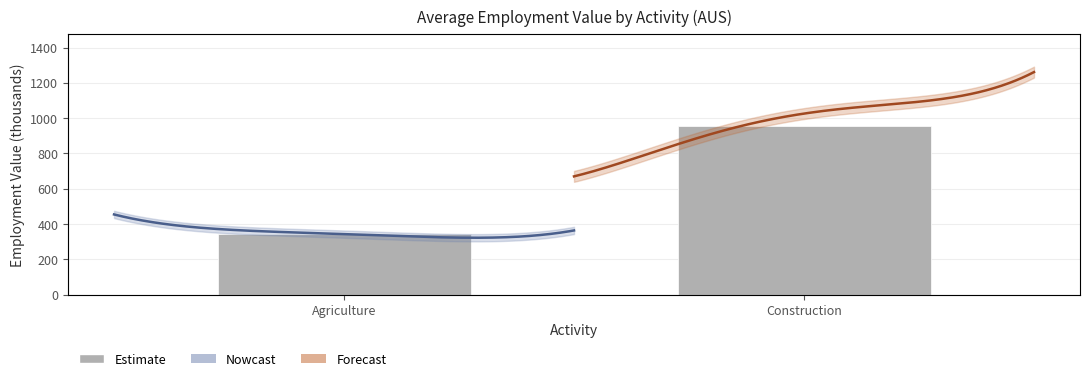

What position from the left is Construction?

2